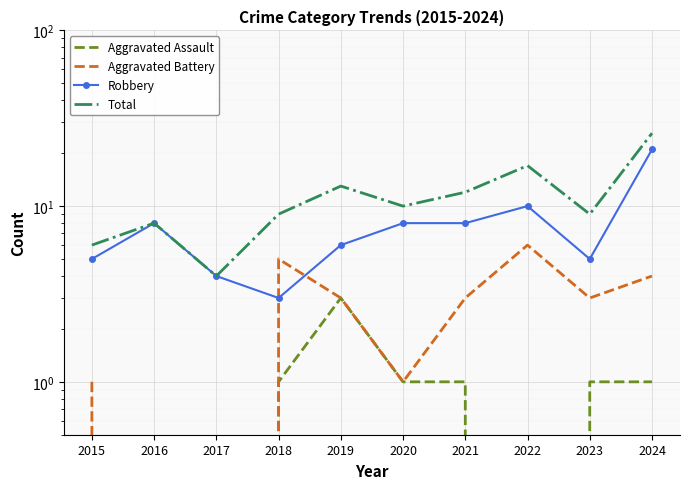

Which series changed the most between 2019 and 2022?

Robbery